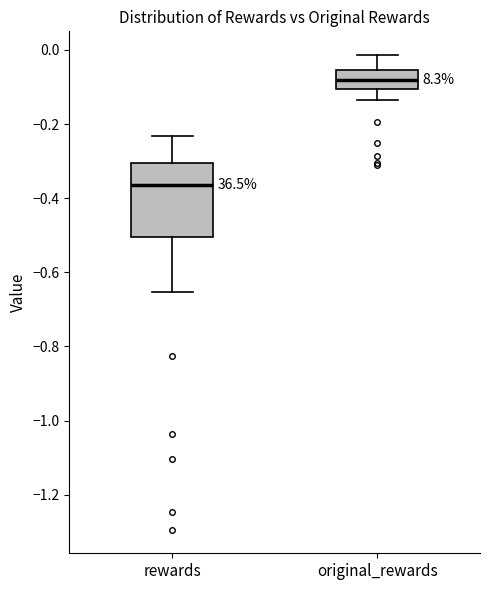

Comparing the boxes themselves (not the whiskers), which one is the tallest?

rewards